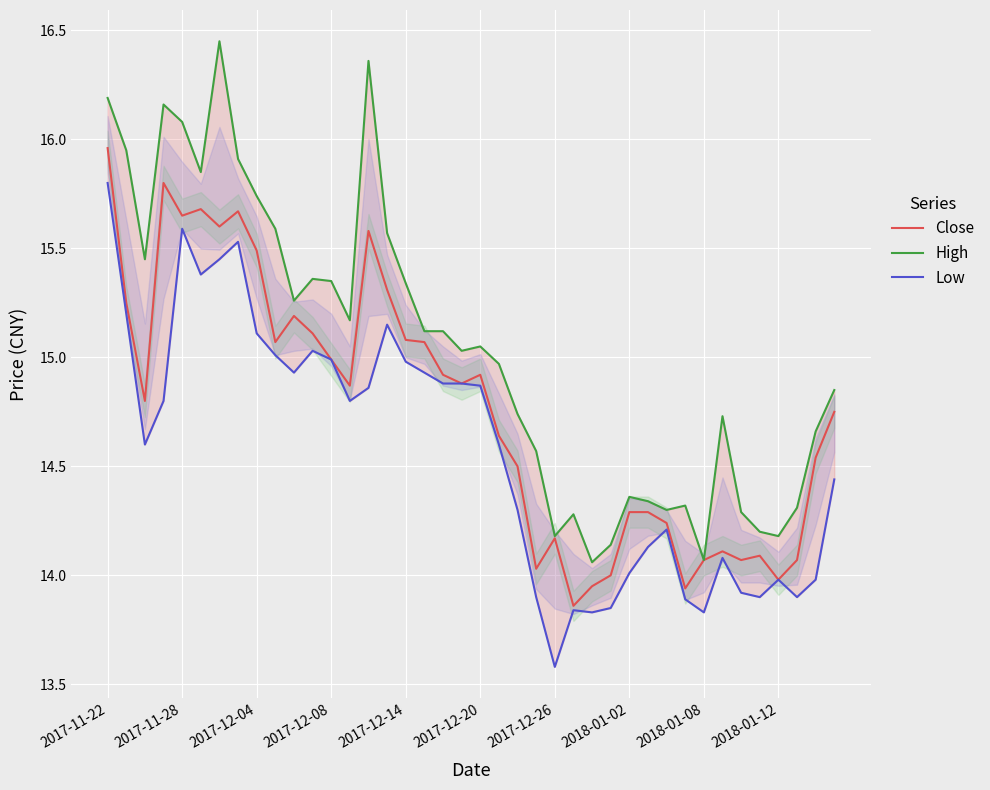

True or false: Close has a value of 24.4 at 2017-12-08.

False